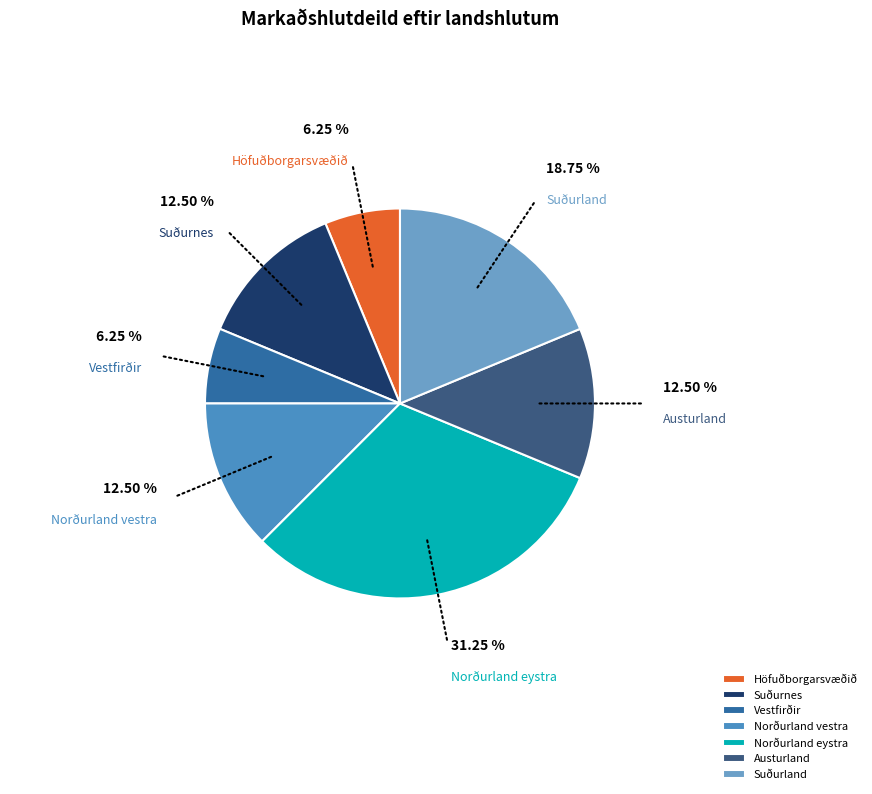

The Norðurland vestra slice represents 7% of the pie. True or false?

False